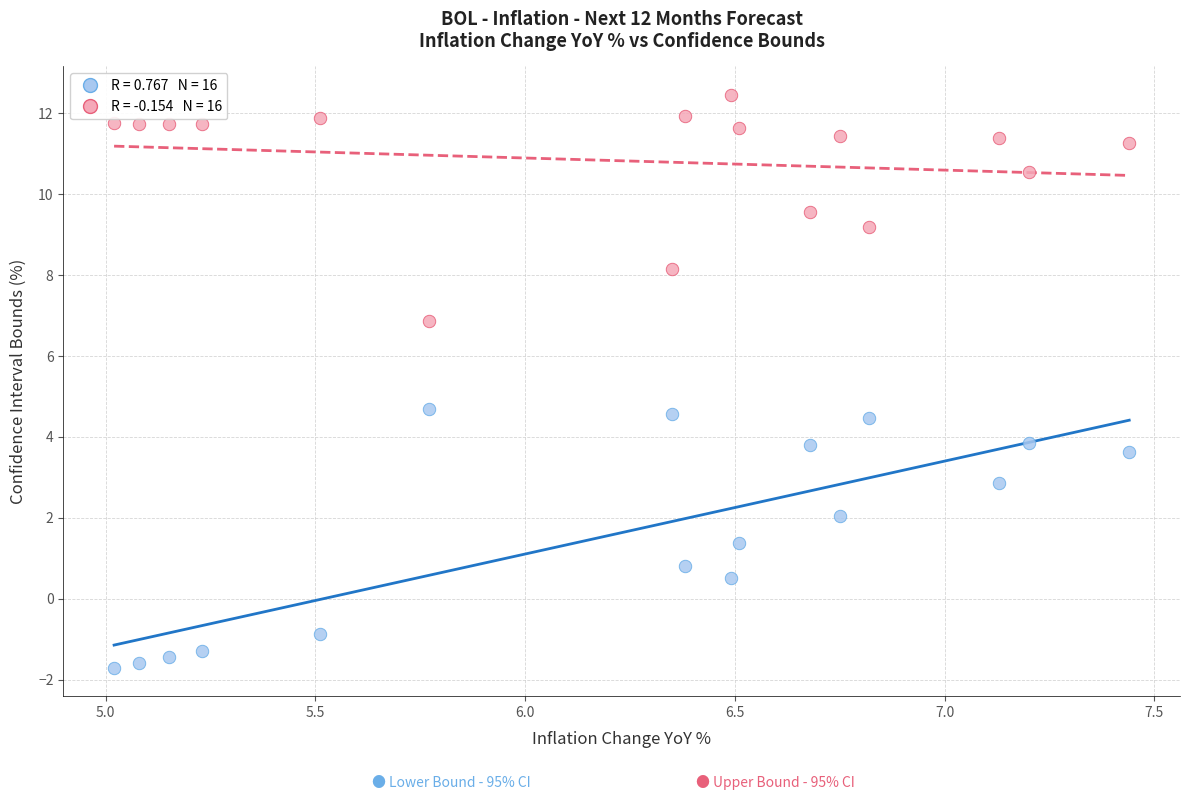

Across all data points, what is the range of X values (max minus min)?

2.4